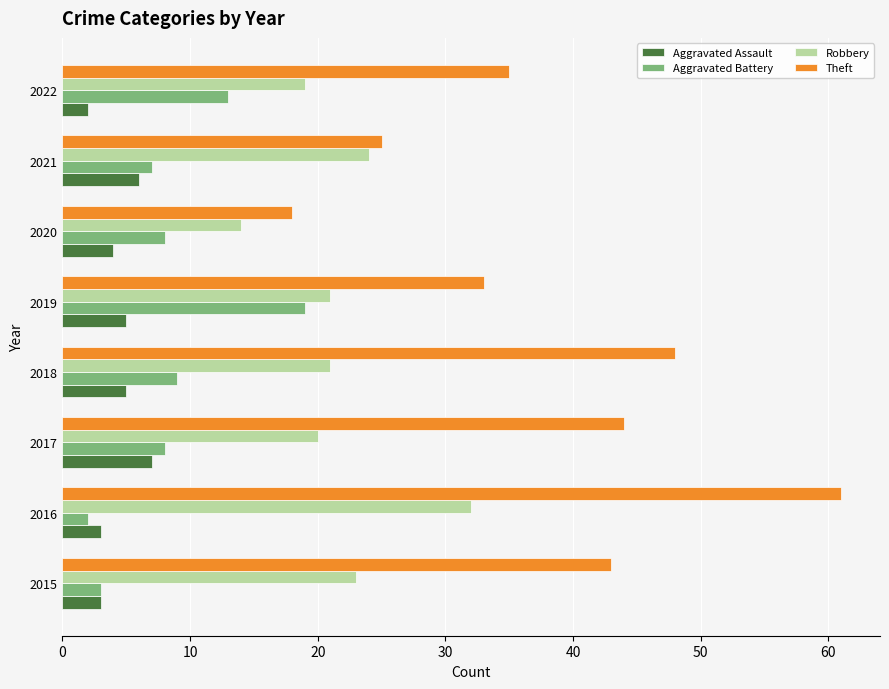

The Aggravated Assault series shows 7 at 2019. True or false?

False